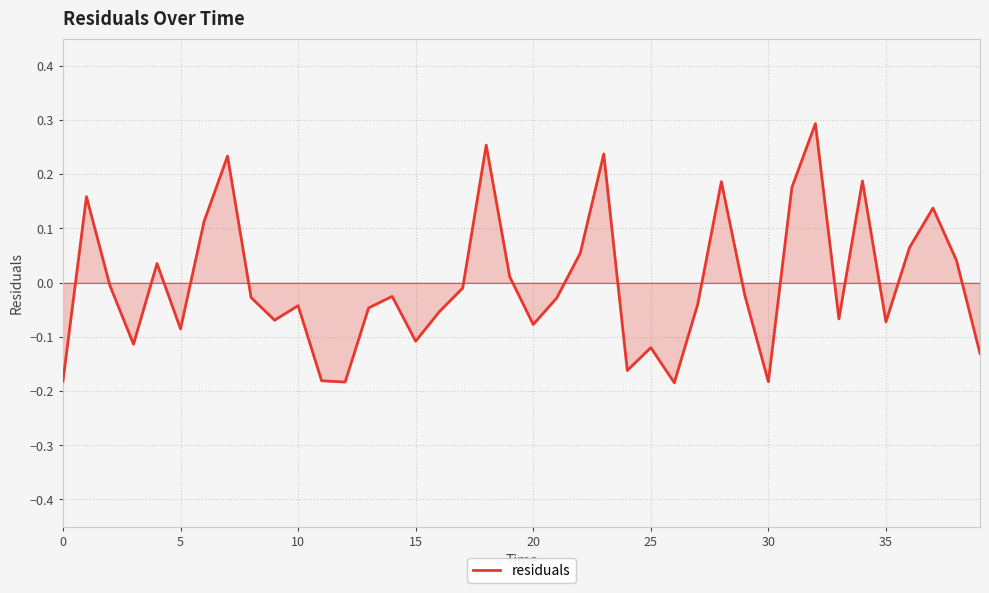

Does the chart have visible grid lines?

Yes